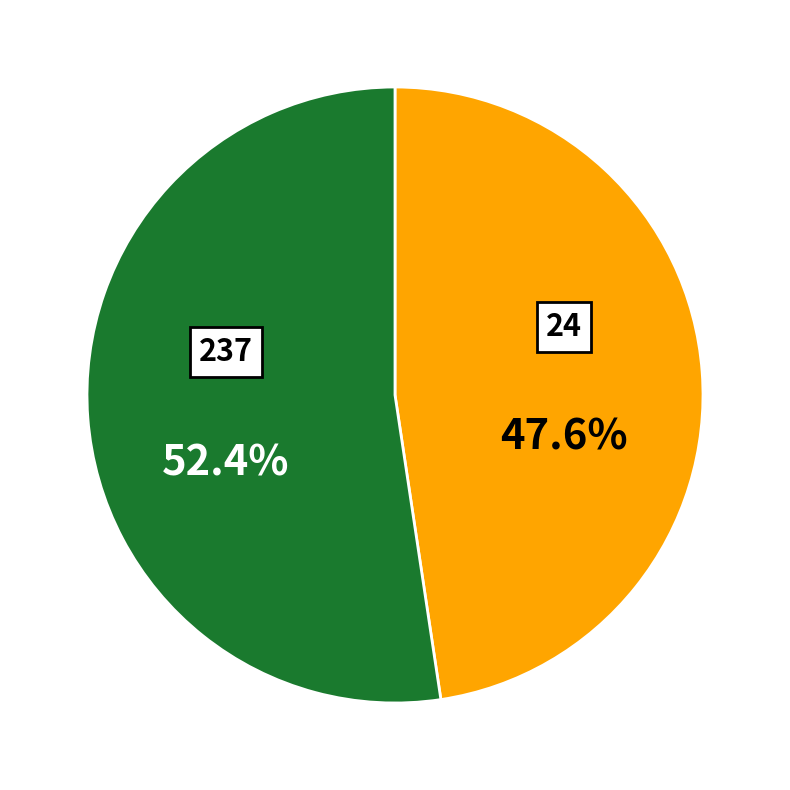

To the nearest percent, what is the difference between the largest and smallest slice percentages?

5%